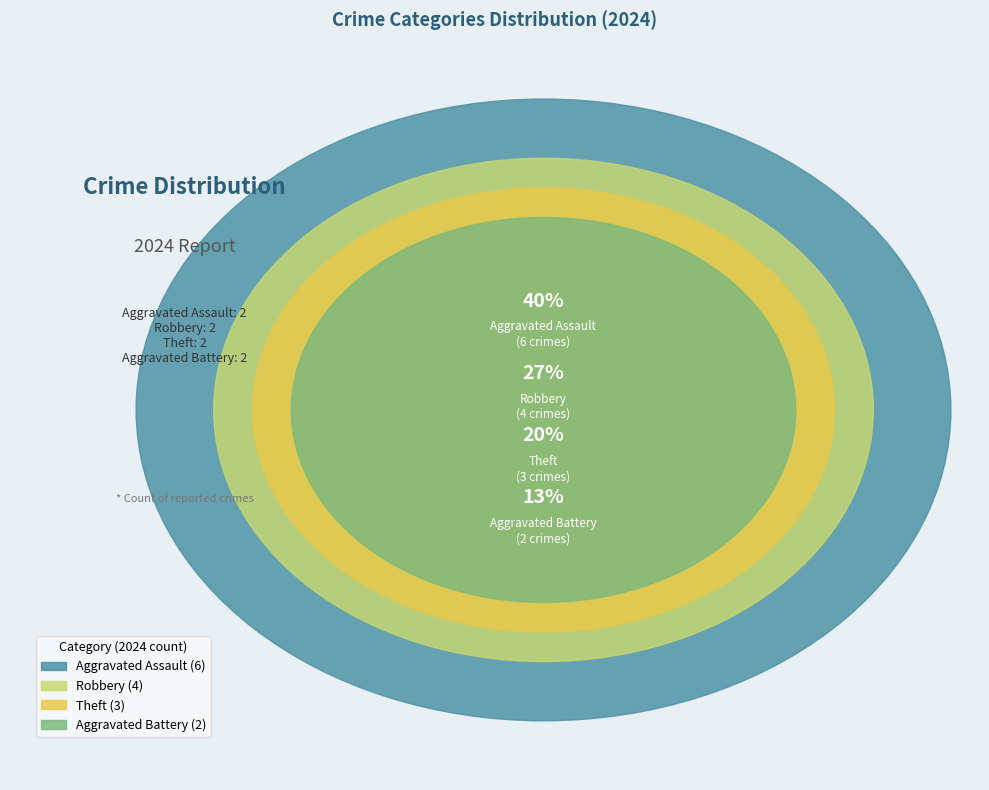

What is the change in value from Aggravated Battery to Robbery?

+2